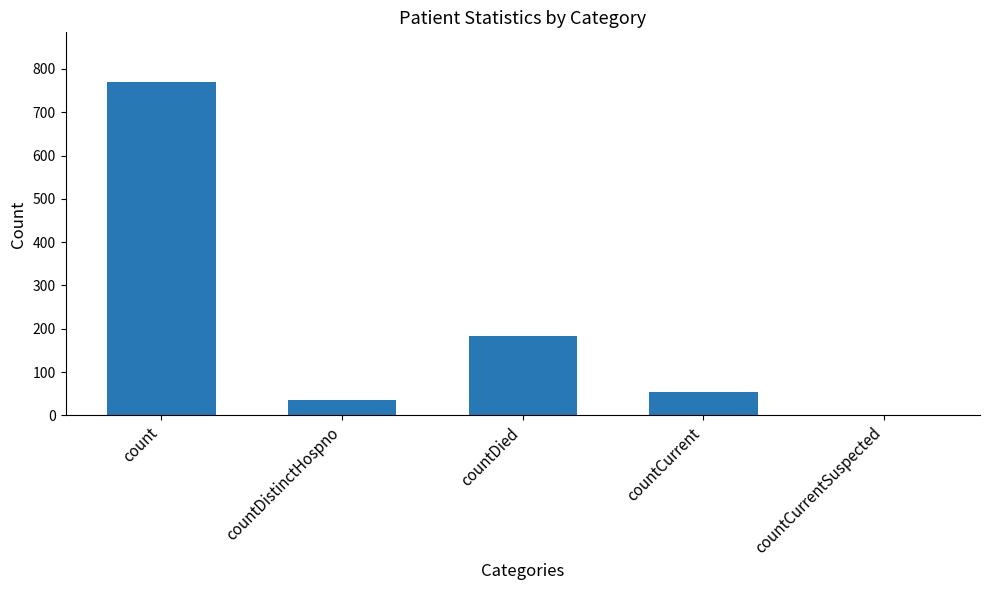

Are the bars grouped side by side (vs. stacked)?

No